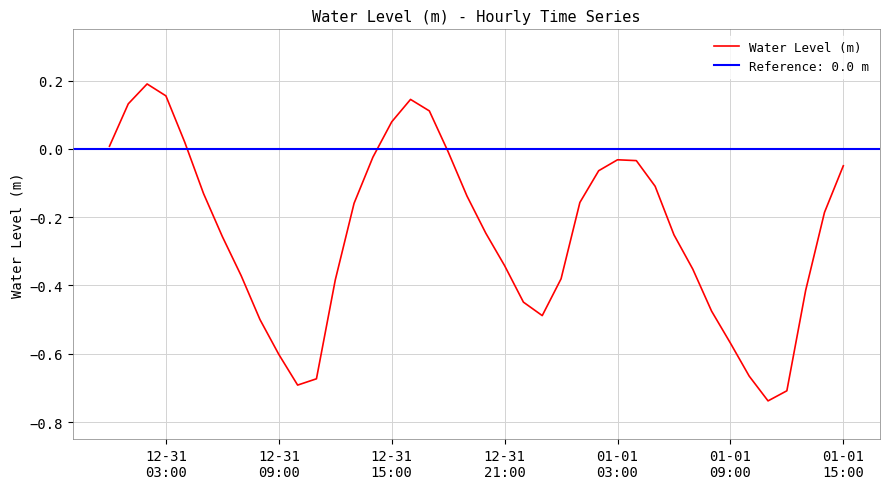

How many values are below zero?

32